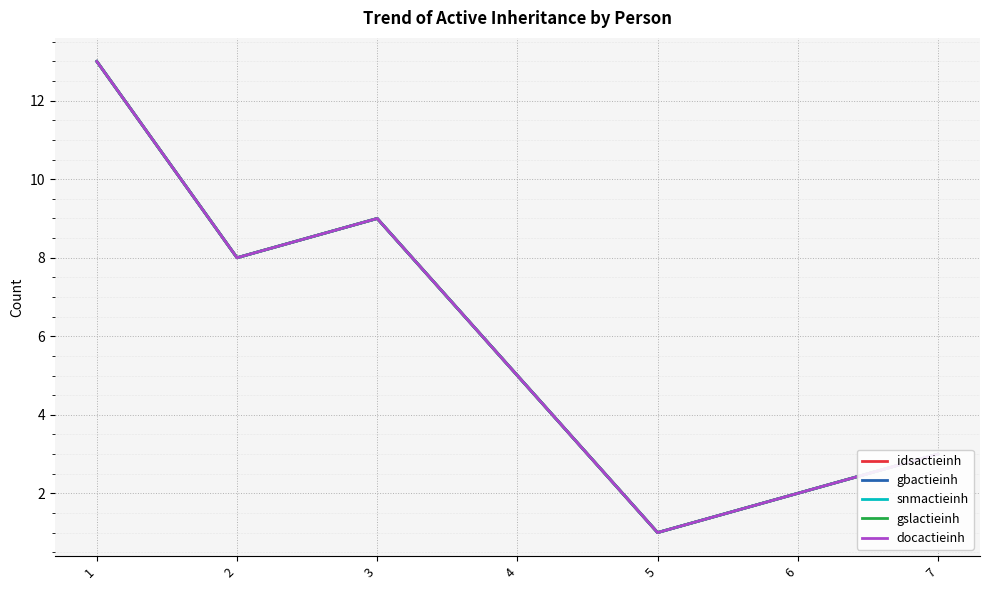

Where is docactieinh nearest to the value 7?

2